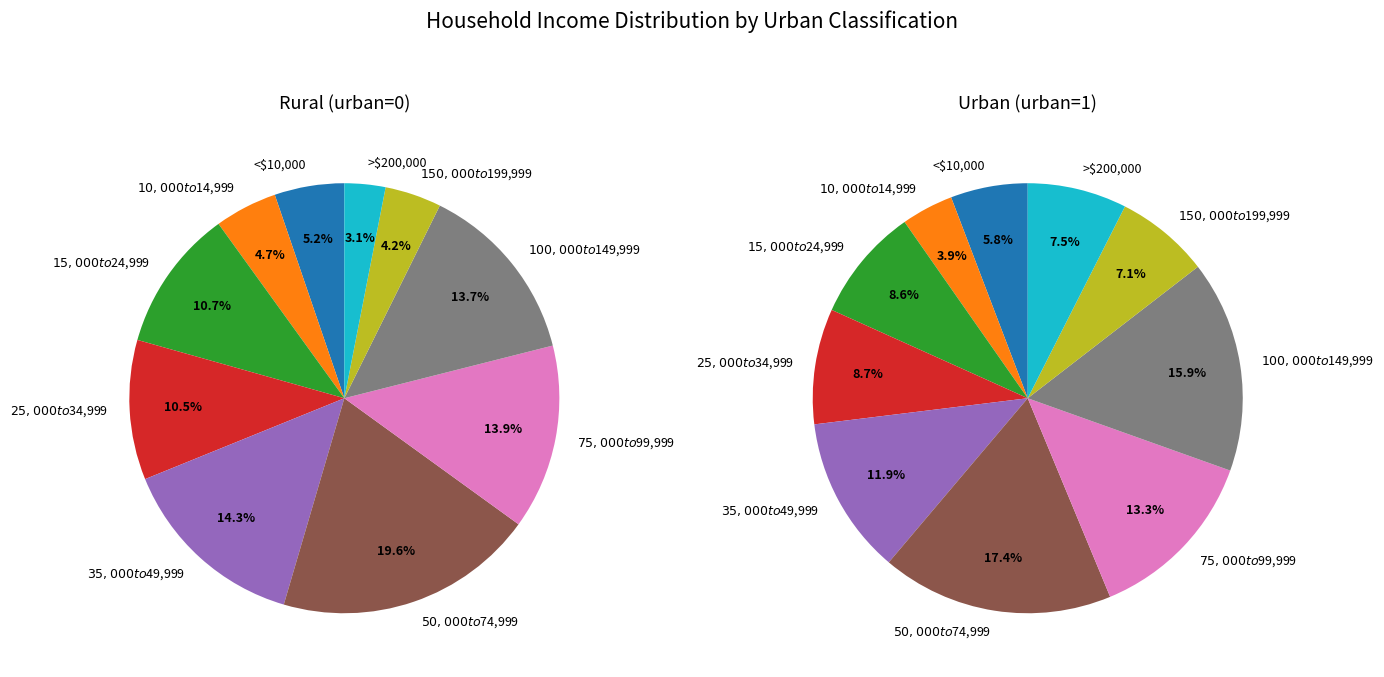

Is there a majority slice in this chart?

No